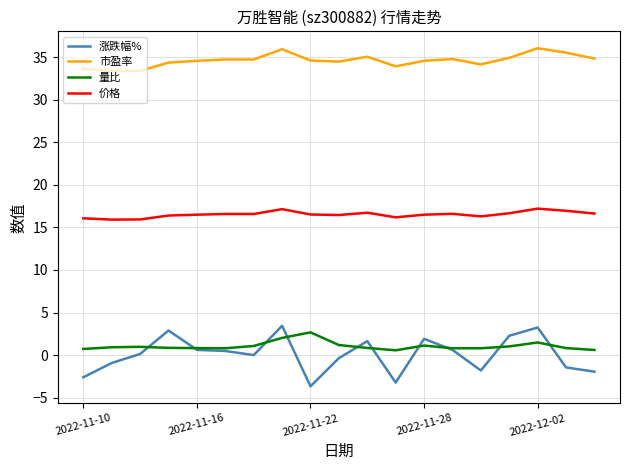

What is the highest value of the 价格 series?

17.2